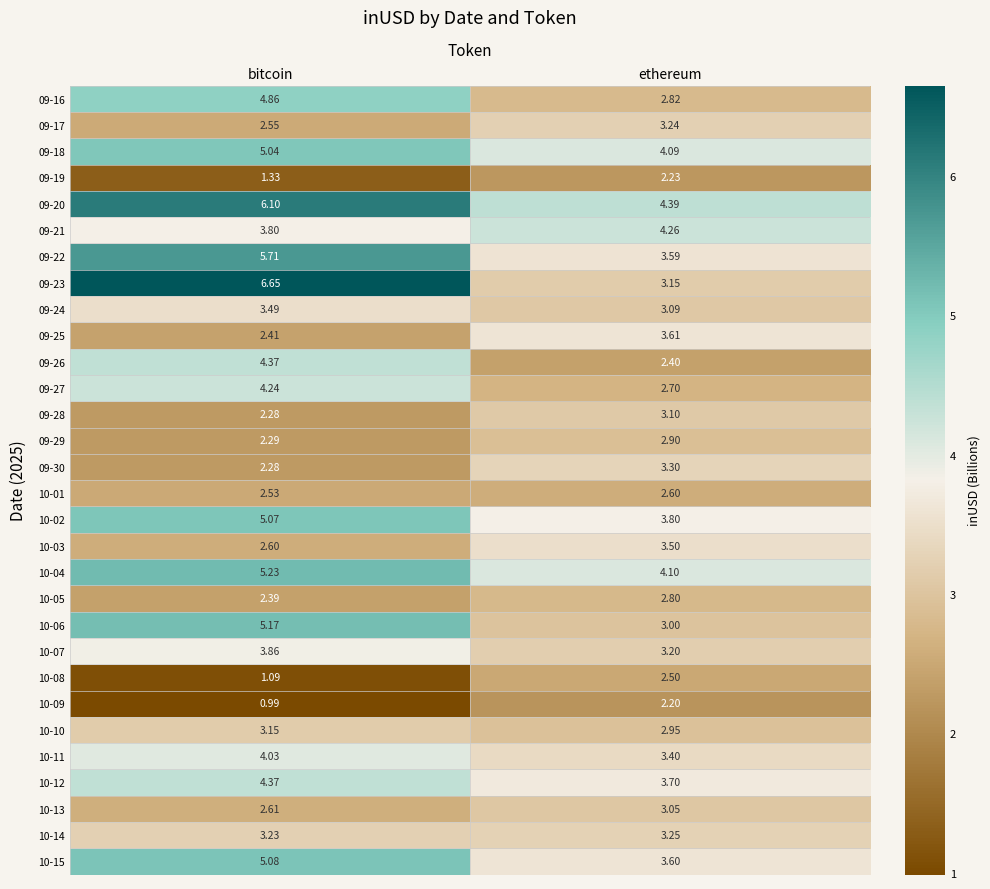

Where is 09-21 nearest to the value 4?

bitcoin